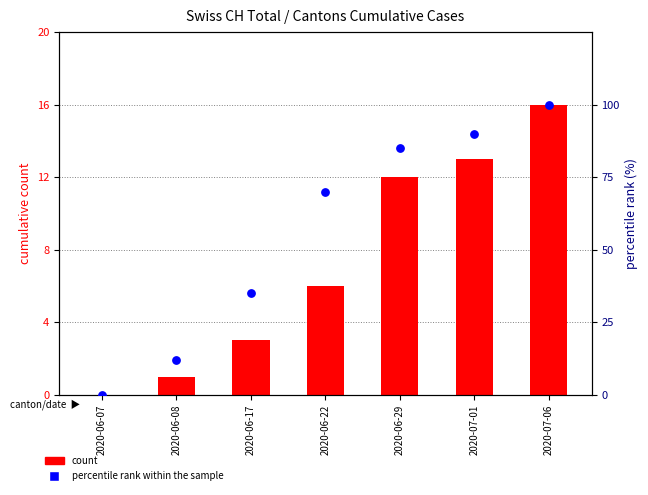

Which series reaches the maximum Y coordinate?

percentile rank within the sample